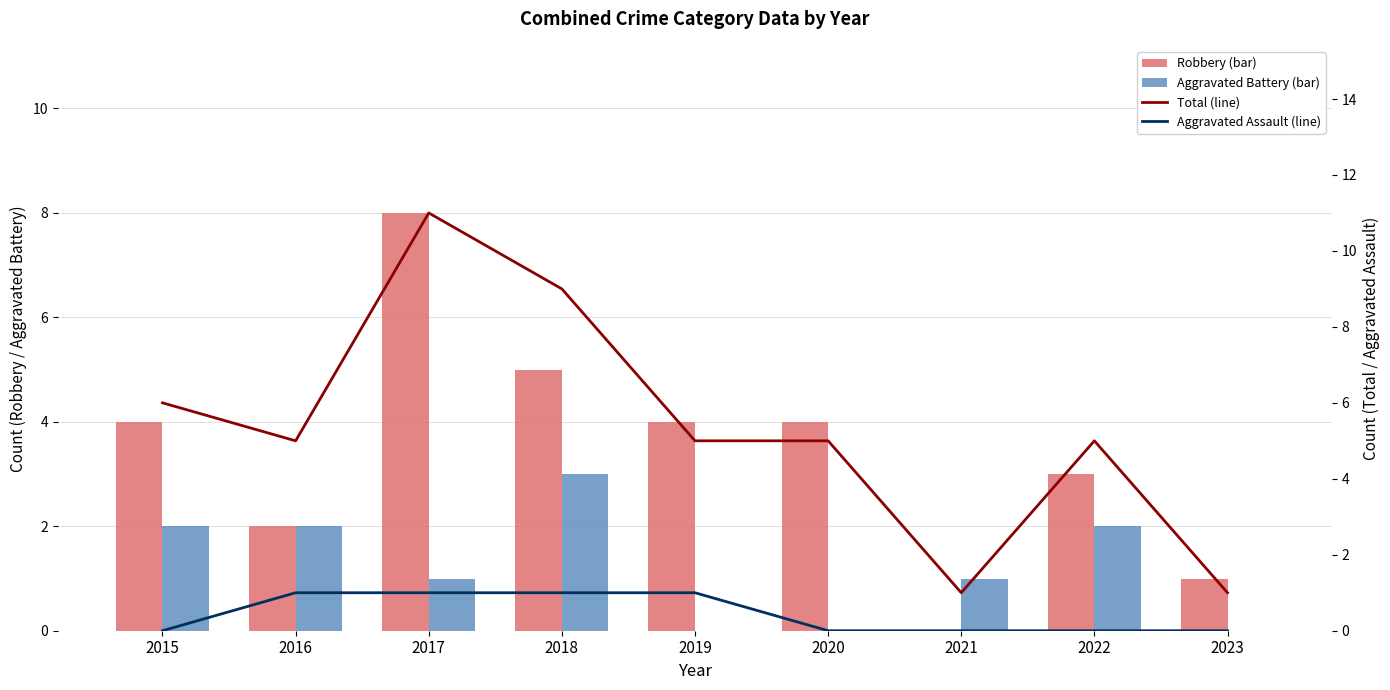

Reading right to left, list all the values displayed in this chart.

Robbery: 1	3	0	4	4	5	8	2	4
Aggravated Battery: 0	2	1	0	0	3	1	2	2
Total: 1	5	1	5	5	9	11	5	6
Aggravated Assault: 0	0	0	0	1	1	1	1	0